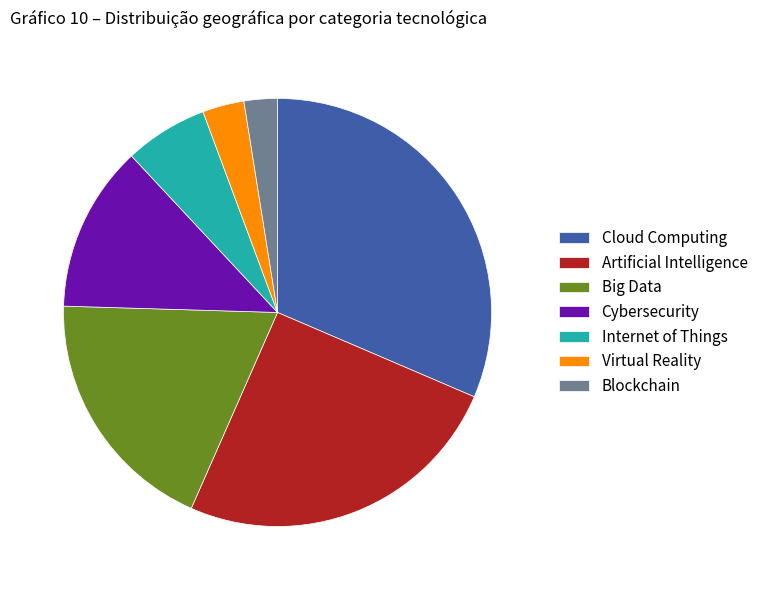

The Blockchain slice represents 3% of the pie. True or false?

True